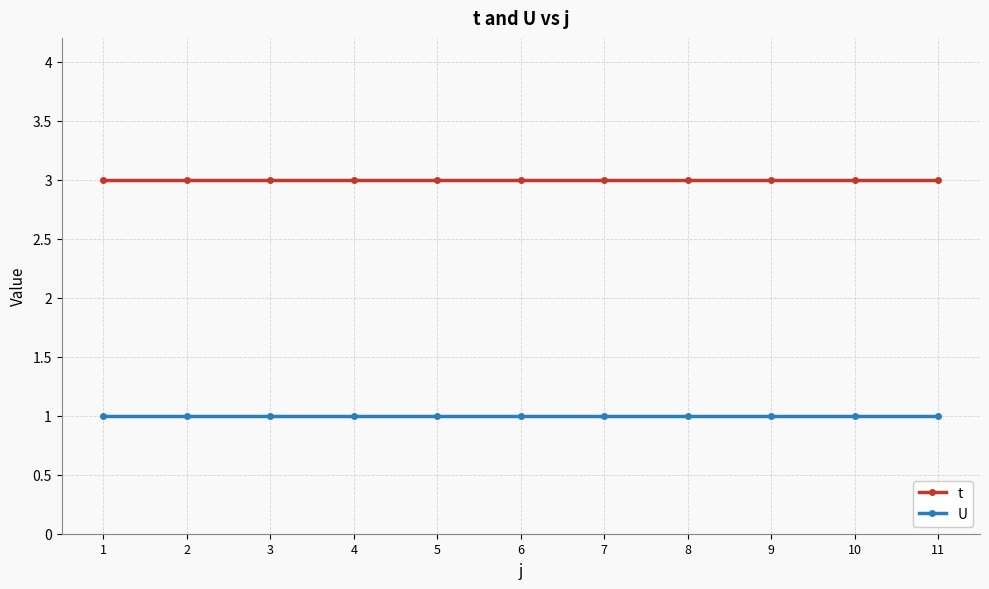

List the series in order of their peak value, lowest first.

U, t